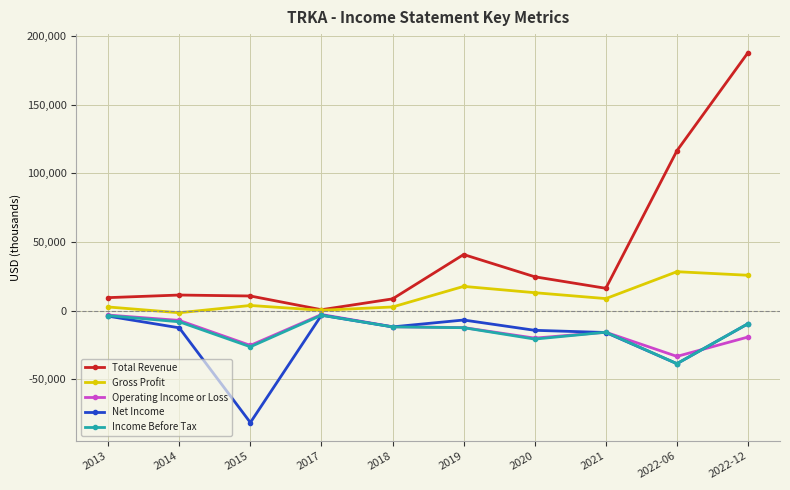

Where is Net Income nearest to the value -42500?

2022-06